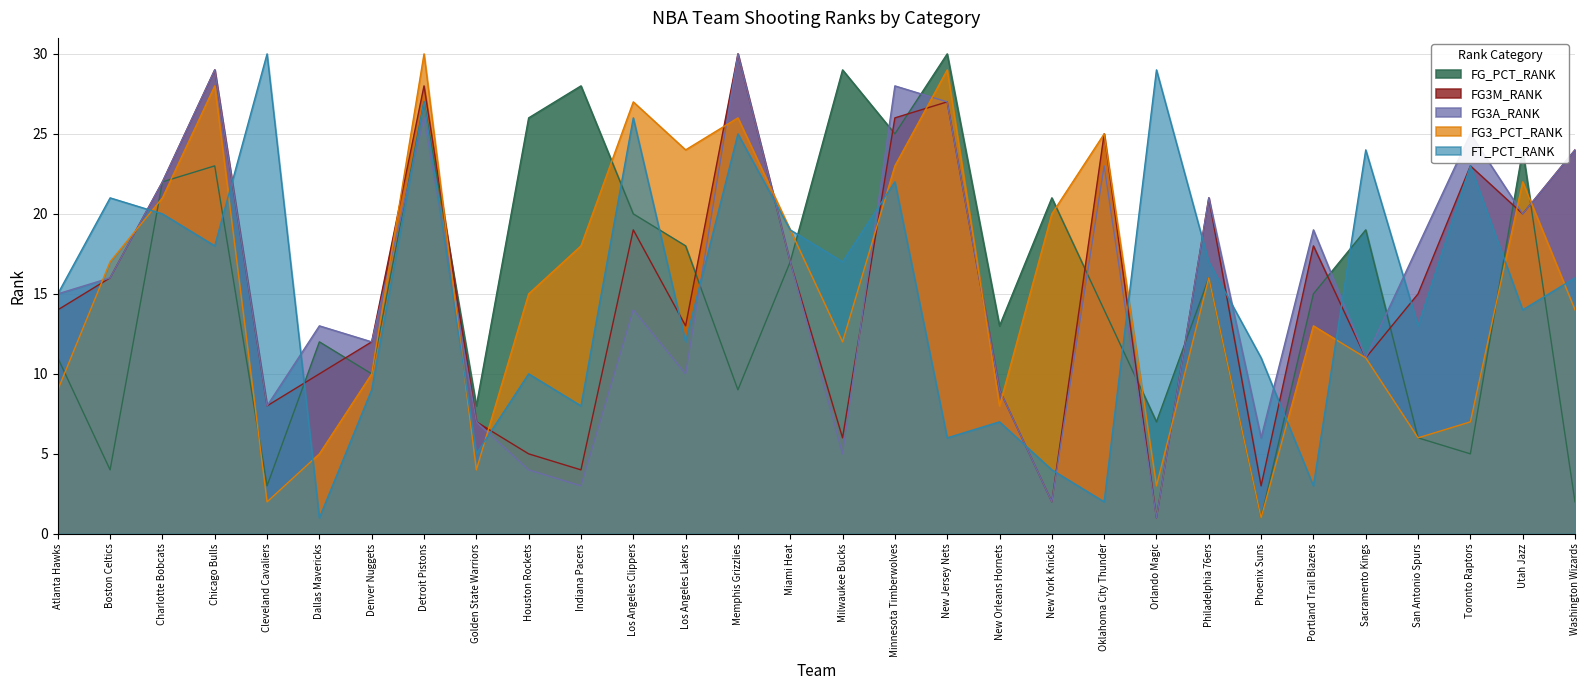

Where is the first local minimum for FG_PCT_RANK?

Boston Celtics